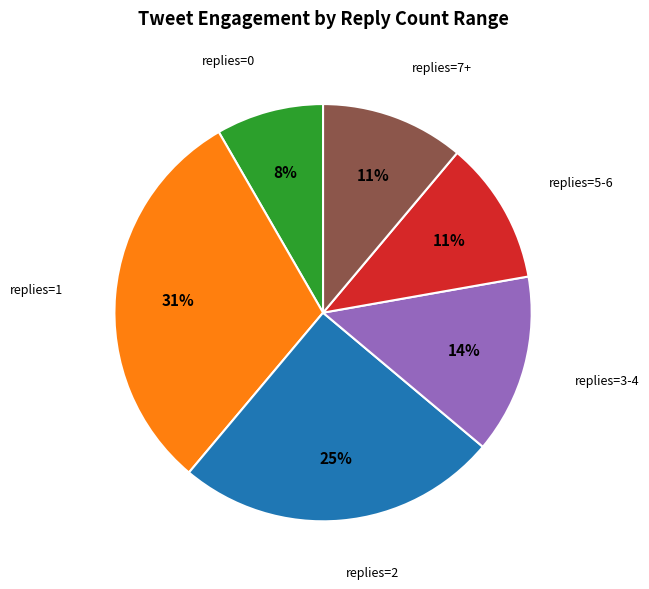

Is the sum of replies=3-4 and replies=5-6 greater than half?

No